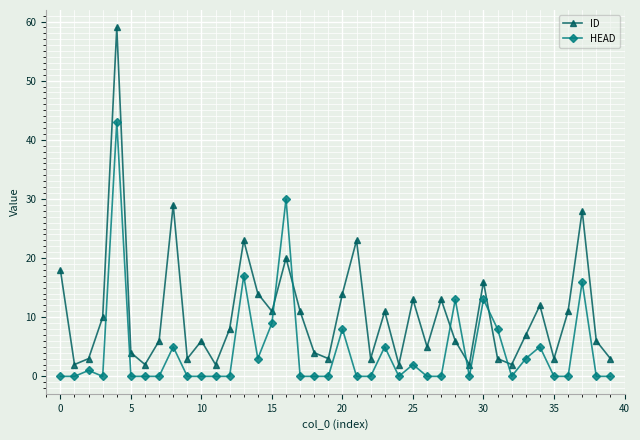

Which series has the largest total across all categories?

ID